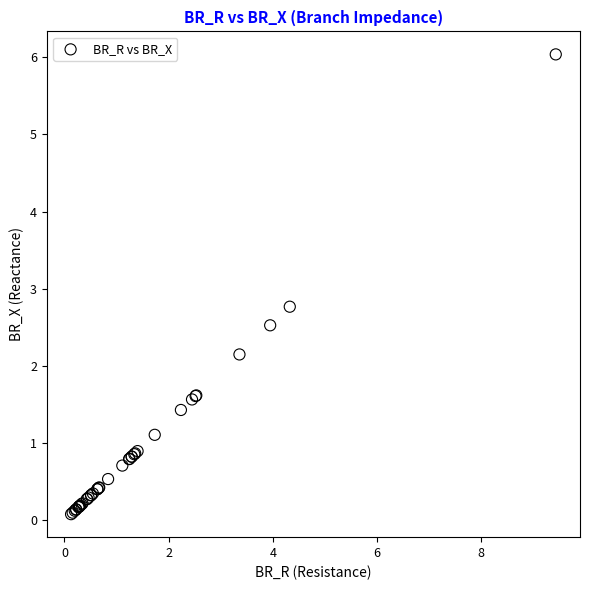

What Y value in the scatter plot is closest to 3?

2.8